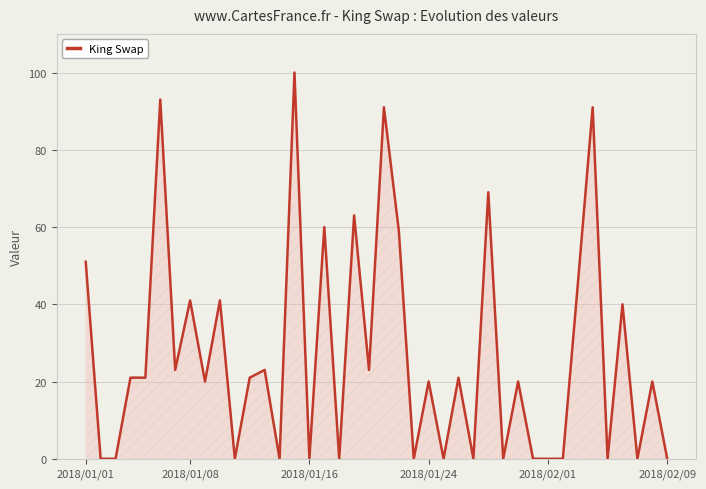

Does the chart have visible grid lines?

Yes